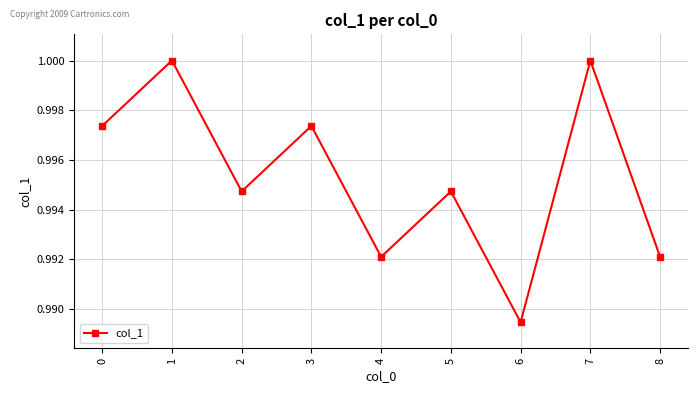

Between 7 and 6, which is larger?

7